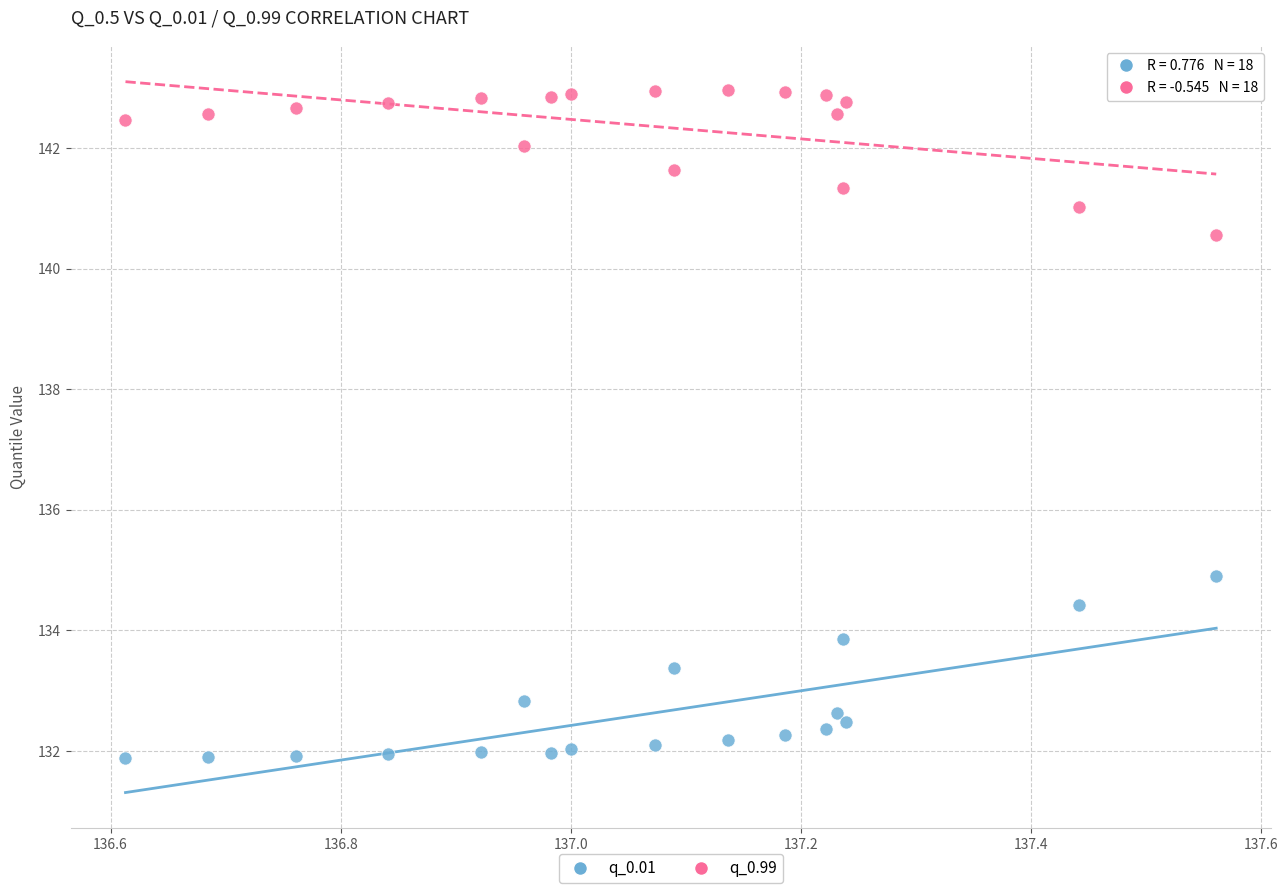

Across all data points, what is the range of X values (max minus min)?

0.9